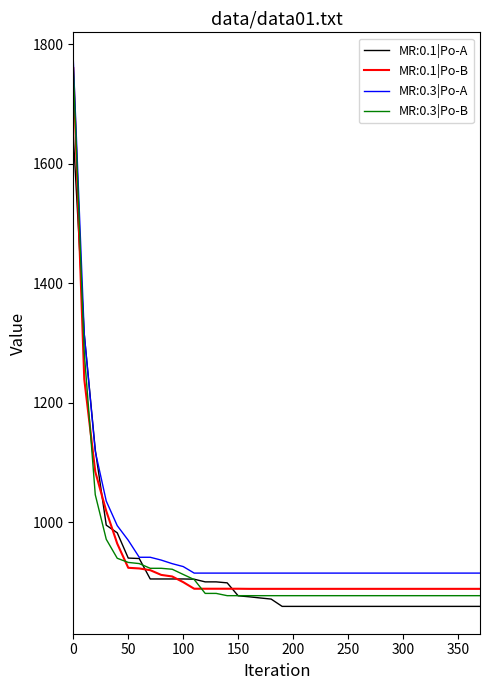

What is the greatest value displayed?

1774.2